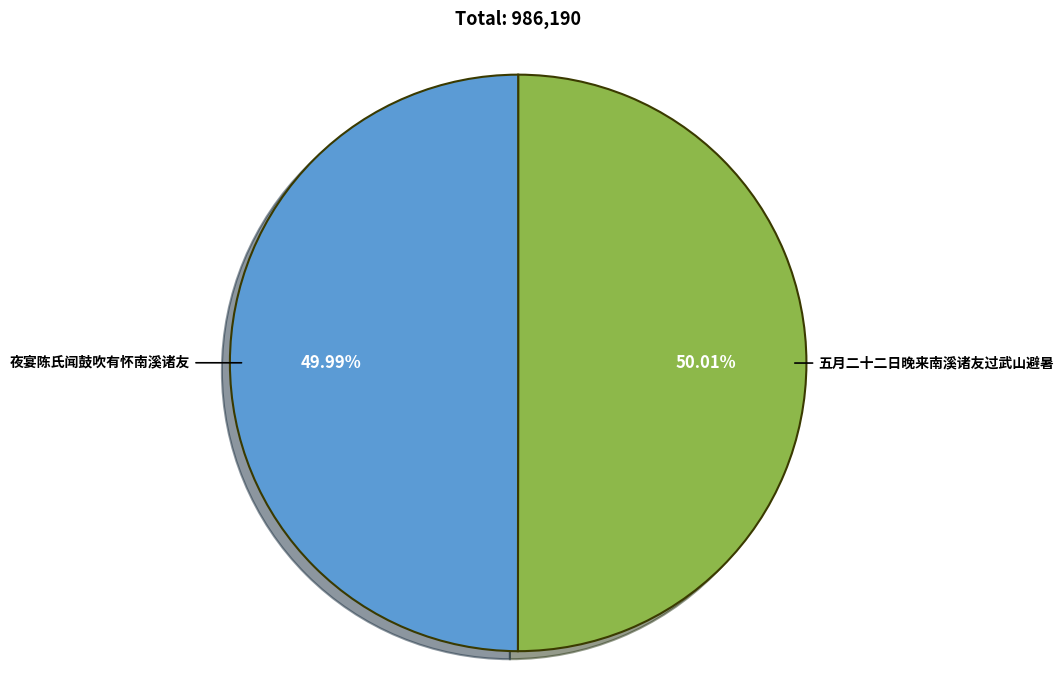

What percentage is the 夜宴陈氏闻鼓吹有怀南溪诸友 slice, to the nearest percent?

50%